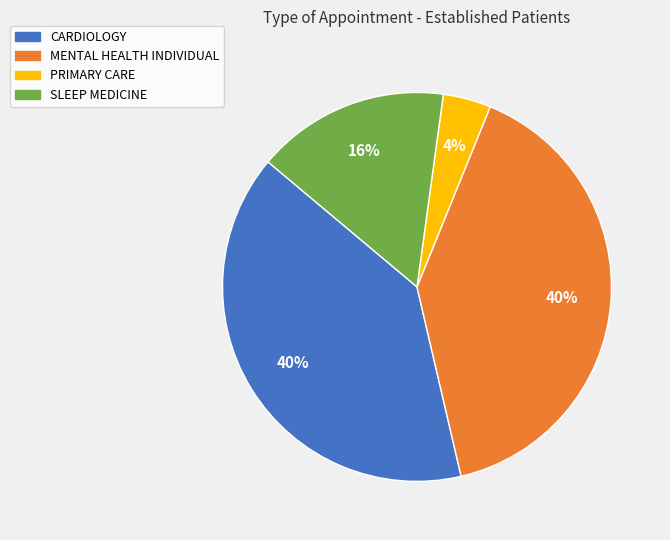

Do MENTAL HEALTH INDIVIDUAL and CARDIOLOGY together represent more than half of the pie?

Yes